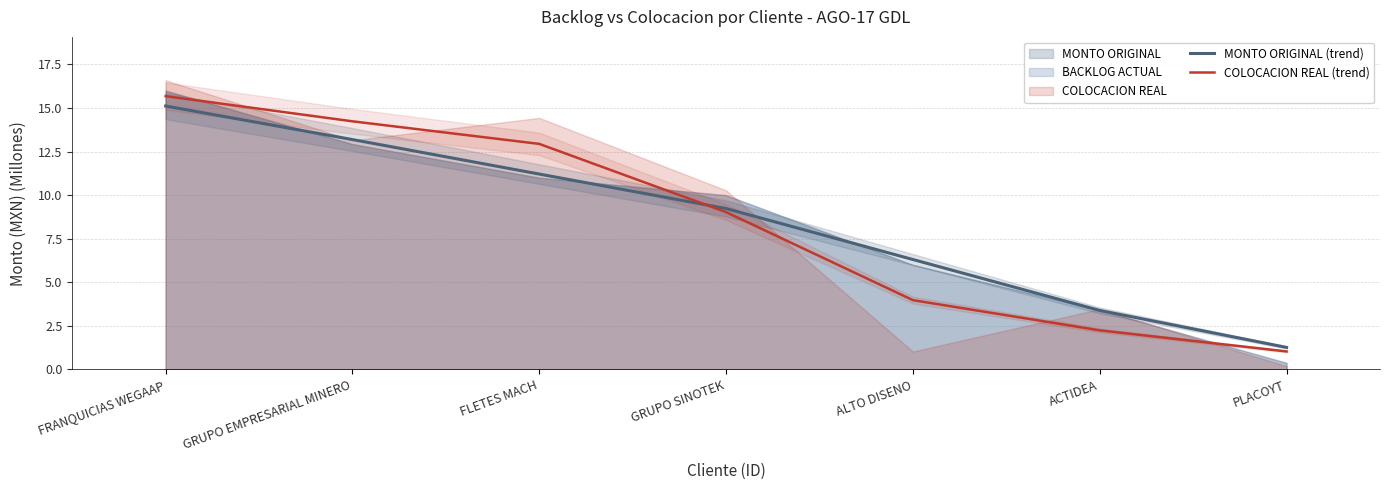

At which category is the sum across all series the highest?

FRANQUICIAS WEGAAP